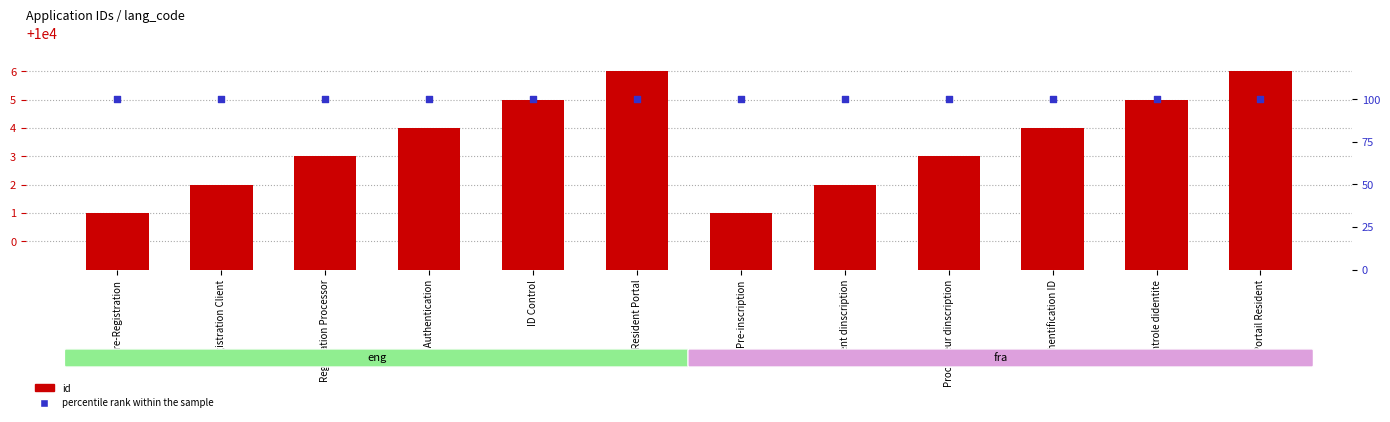

What are all the series names shown in the legend?

id, percentile rank within the sample